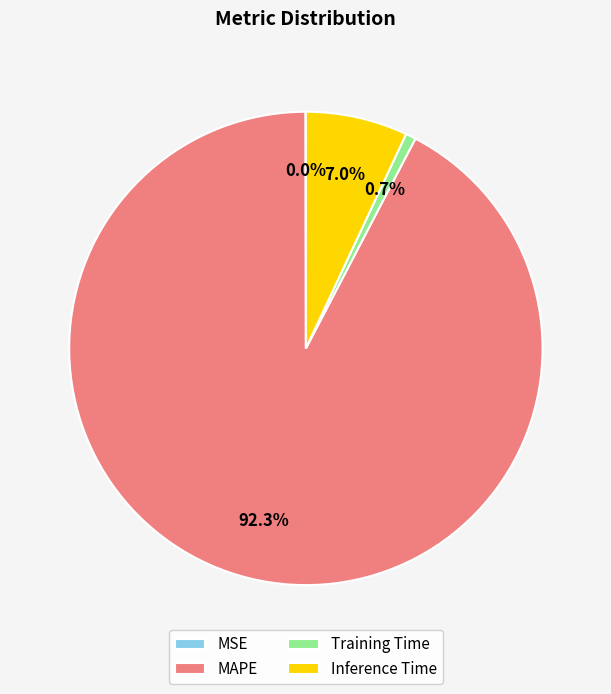

Is there any slice that represents more than half of the pie?

Yes